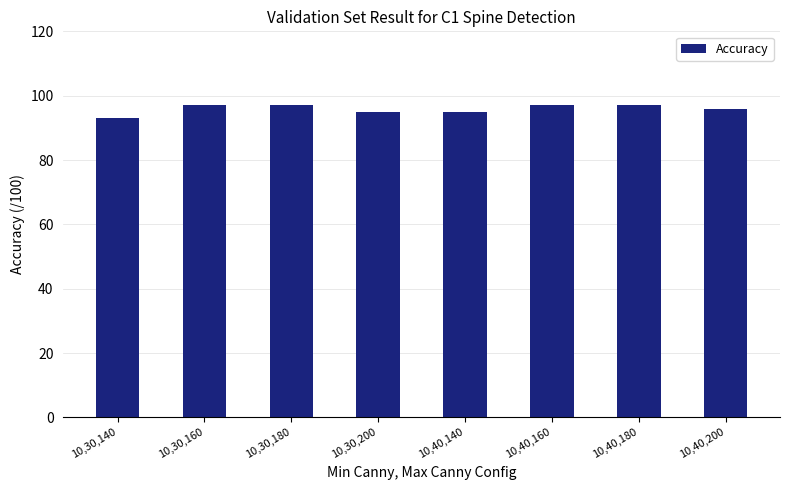

How many series are shown in this chart?

1